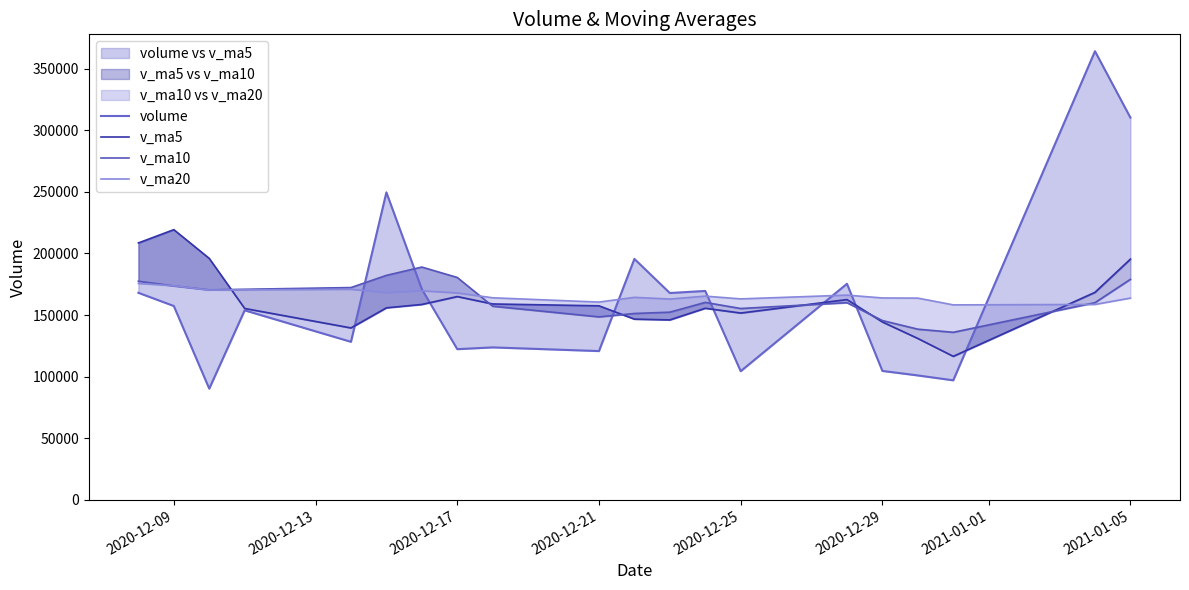

What are all the series names shown in the legend?

volume, v_ma5, v_ma10, v_ma20